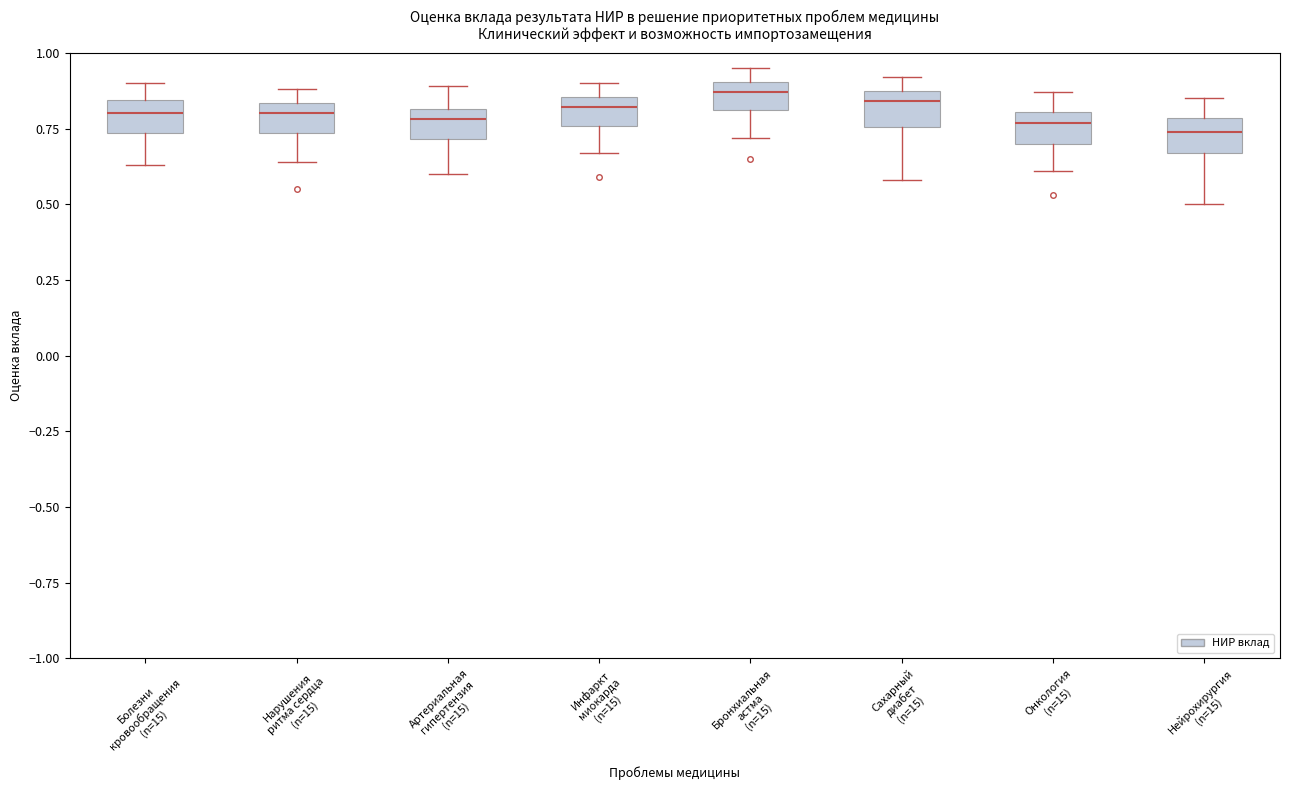

Reading left to right, read every box against the y-axis: the position of its median line, the range the box covers, and the ends of its whiskers. The values are not printed on the chart, so give them approximately, as read against the axis.

Болезни кровообращения (n=15): median 0.80, box 0.75 to 0.85, whiskers 0.65 to 0.90
Нарушения ритма сердца (n=15): median 0.80, box 0.75 to 0.85, whiskers 0.65 to 0.90
Артериальная гипертензия (n=15): median 0.80 (just below the box's upper edge), box 0.70 to 0.80, whiskers 0.60 to 0.90
Инфаркт миокарда (n=15): median 0.80, box 0.75 to 0.85, whiskers 0.65 to 0.90
Бронхиальная астма (n=15): median 0.85, box 0.80 to 0.90, whiskers 0.70 to 0.95
Сахарный диабет (n=15): median 0.85, box 0.75 to 0.90, whiskers 0.60 to 0.90 (just above the box's upper edge)
Онкология (n=15): median 0.75, box 0.70 to 0.80, whiskers 0.60 to 0.85
Нейрохирургия (n=15): median 0.75, box 0.65 to 0.80, whiskers 0.50 to 0.85